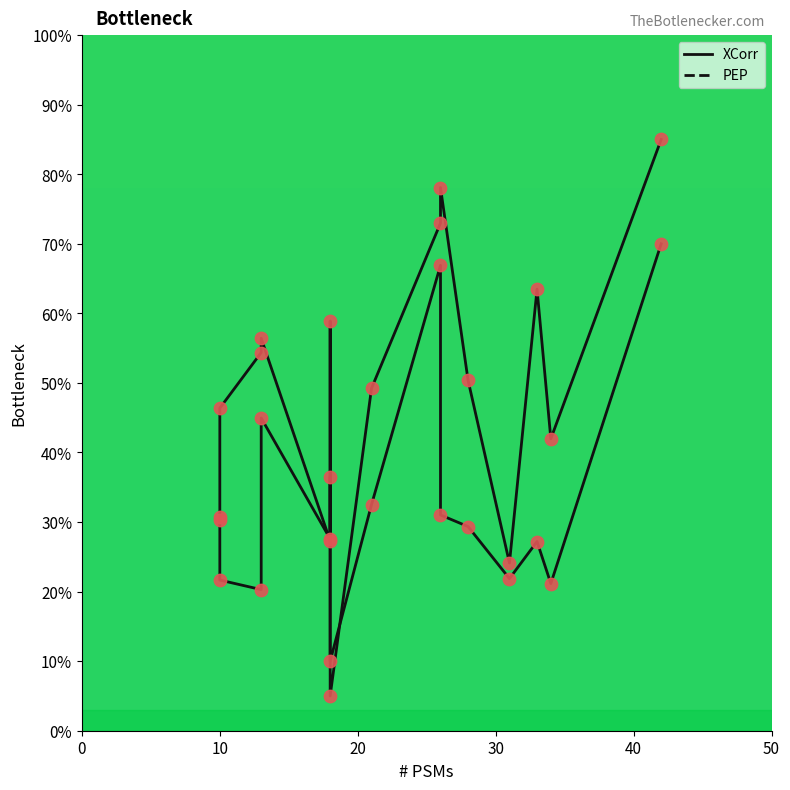

Which series contains the lowest Y value?

PEP